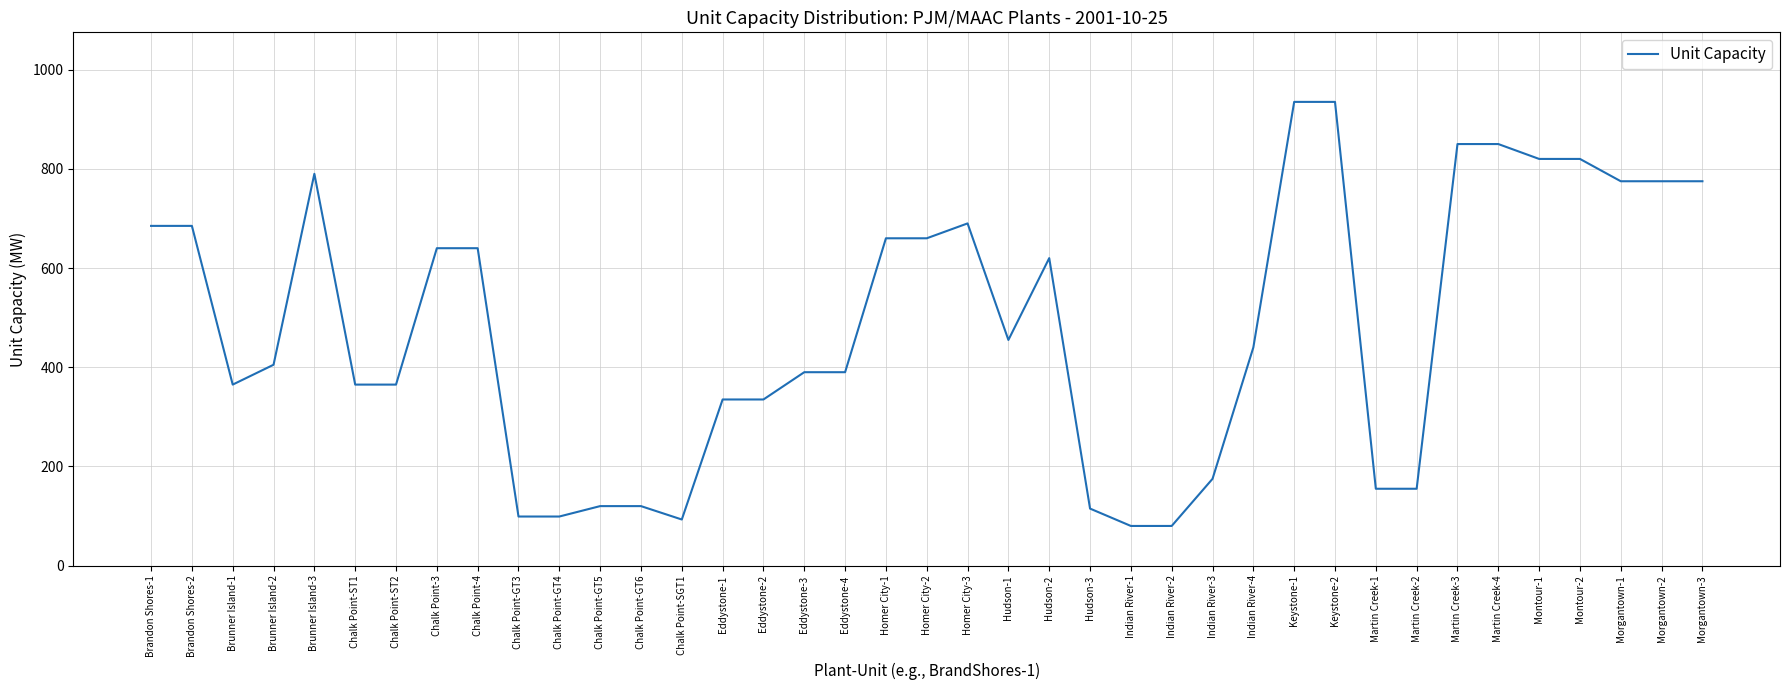

What is the difference between the maximum and minimum values?

855